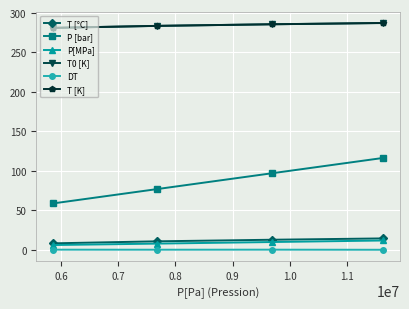

True or false: T [K] and P [bar] cross at least once.

False